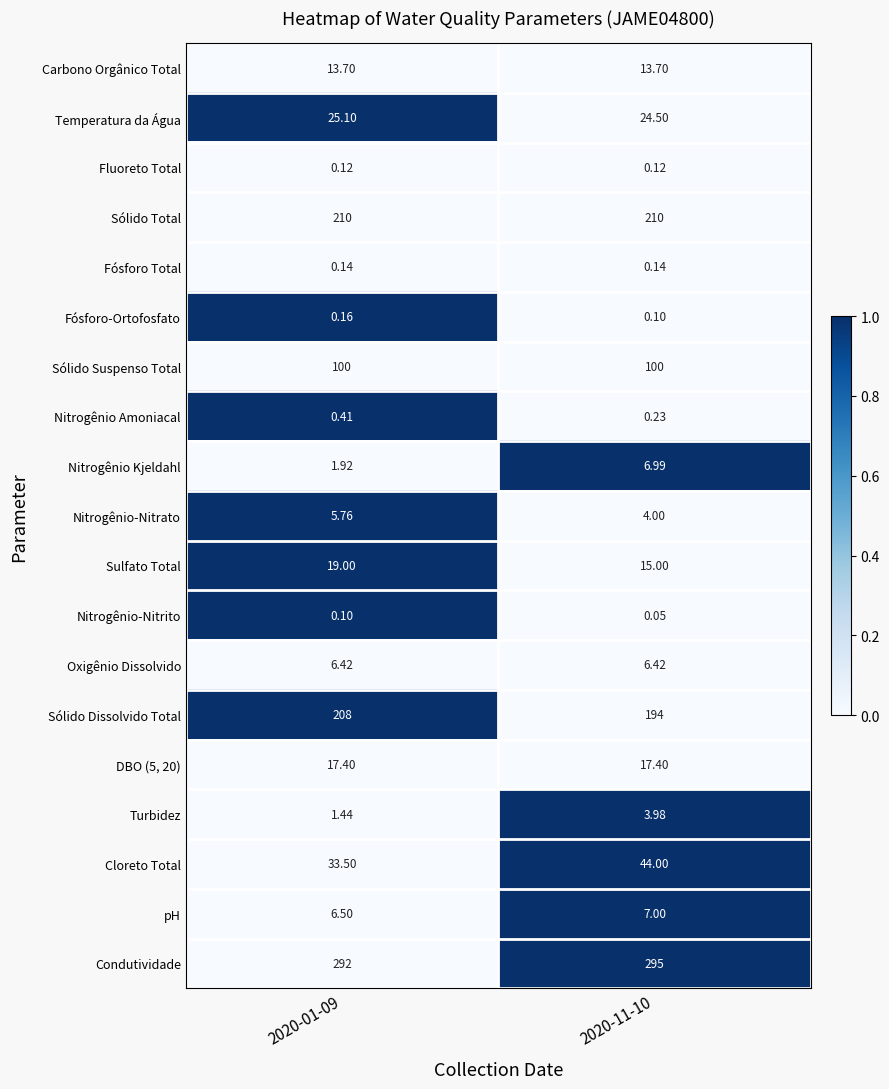

Is the value of Carbono Orgânico Total at 2020-11-10 greater than the value of Nitrogênio-Nitrito at 2020-11-10?

Yes